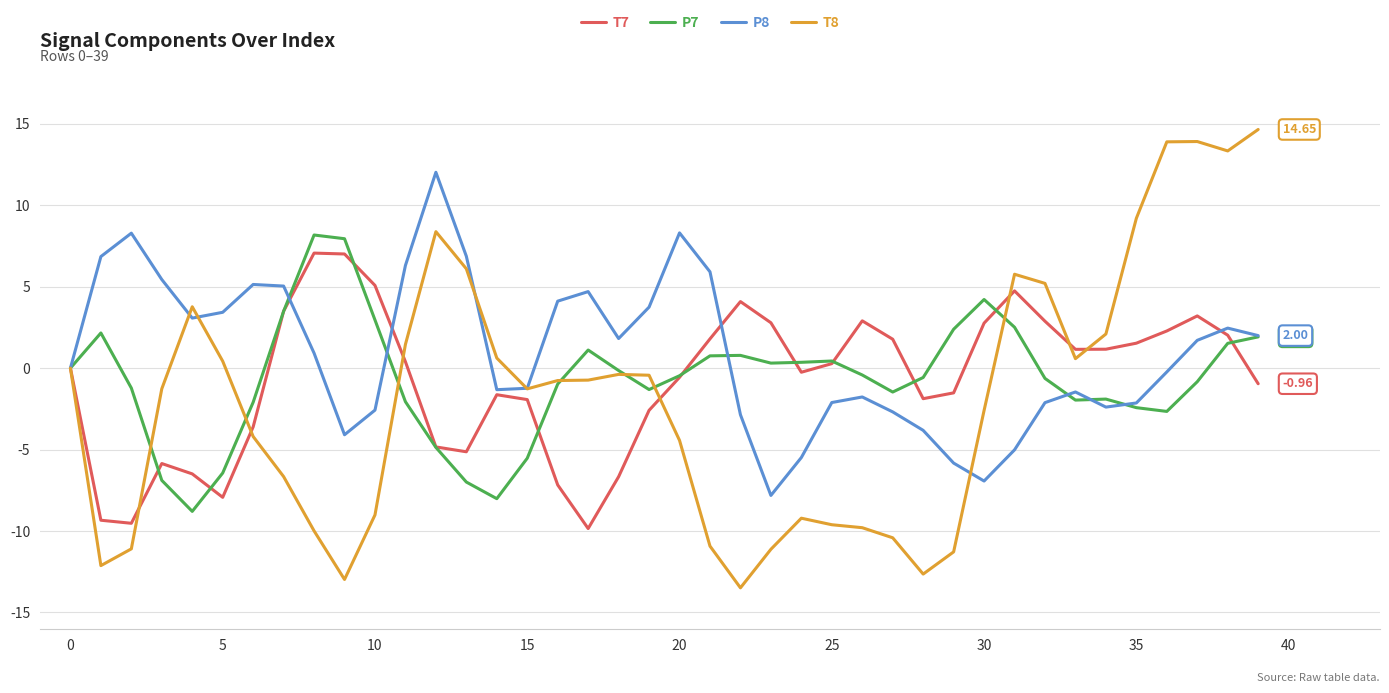

What is the difference between the maximum and minimum values in the T8 series?

28.1